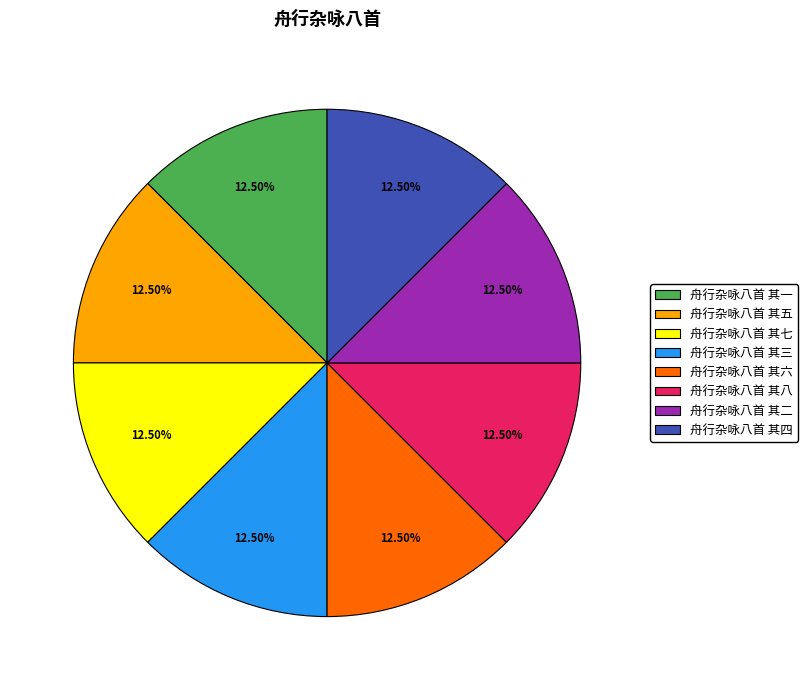

The 舟行杂咏八首 其四 slice represents 1% of the pie. True or false?

False